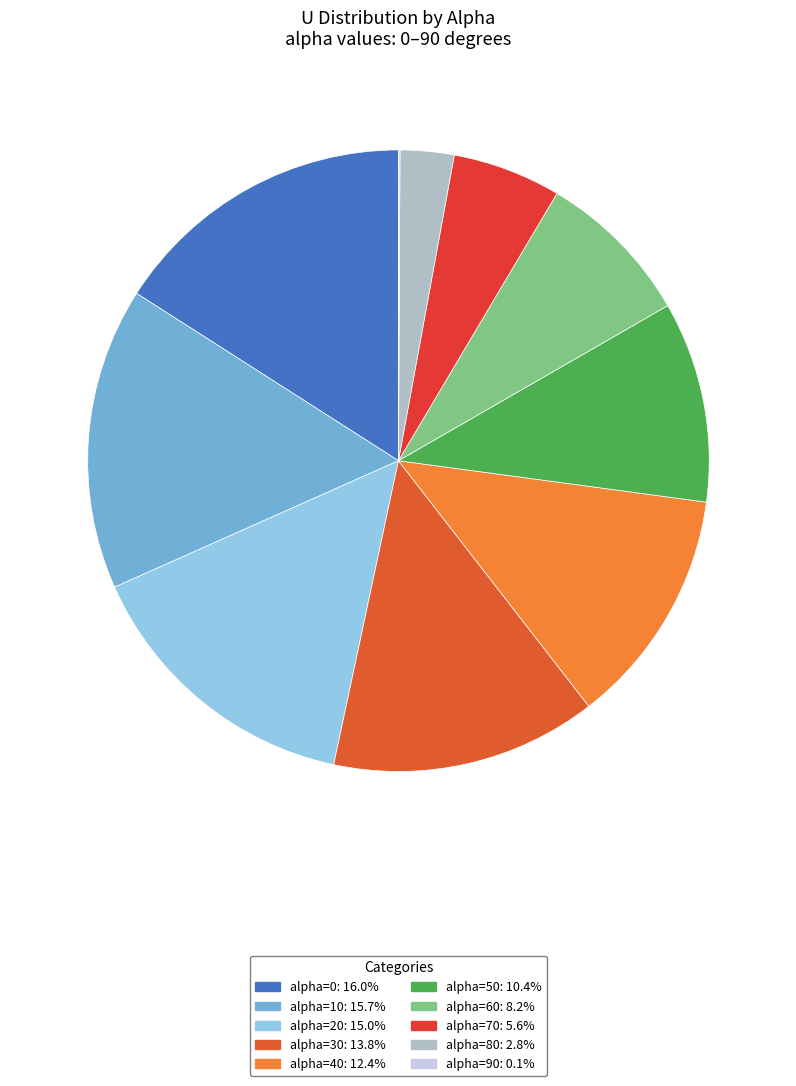

Count the number of slices in the pie.

10